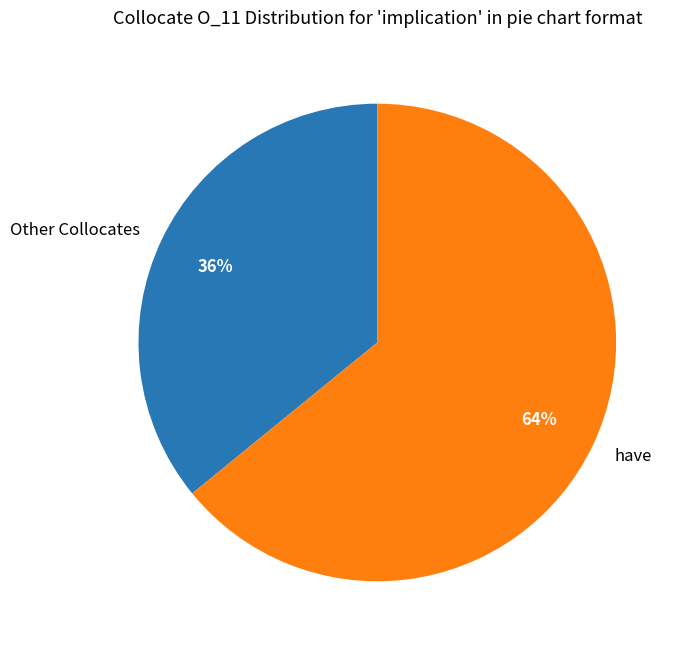

Does any single category account for the majority?

Yes